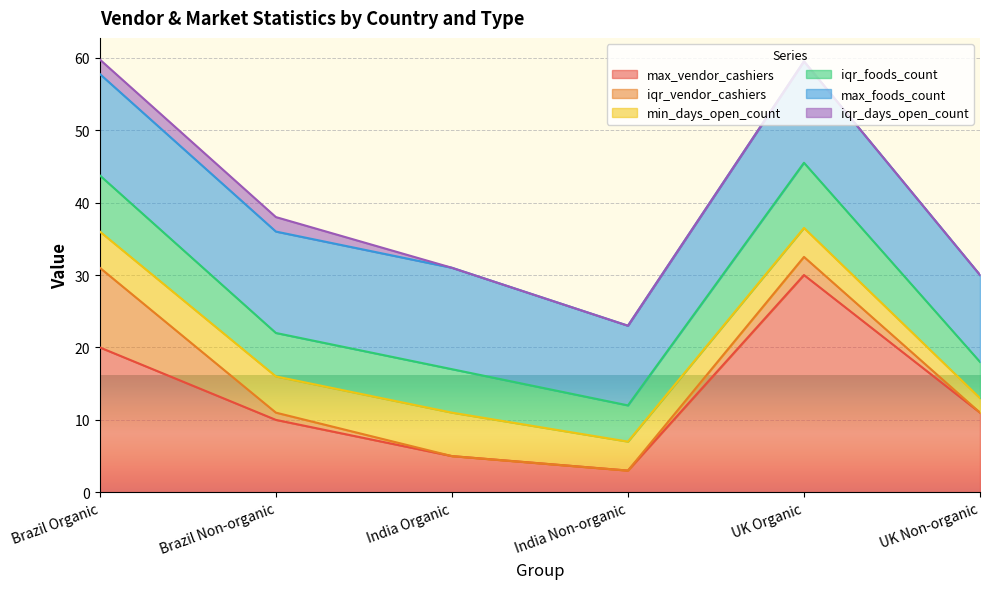

What are all the series names shown in the legend?

max_vendor_cashiers, iqr_vendor_cashiers, min_days_open_count, iqr_foods_count, max_foods_count, iqr_days_open_count